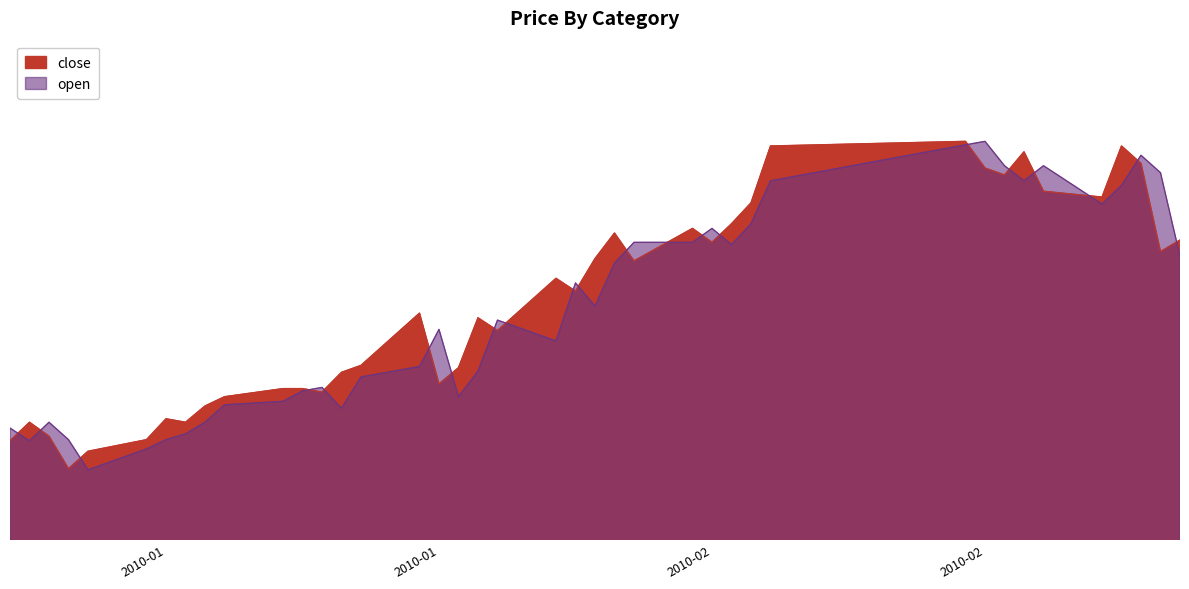

At 2010-02-03, list the series in order from smallest to largest.

open, close